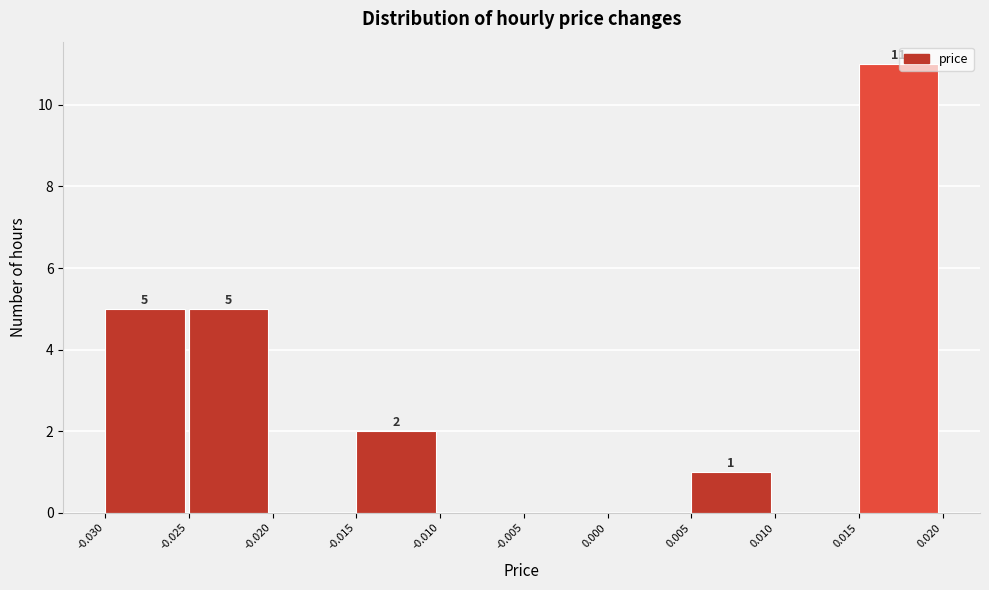

Over which range of the x-axis is the bar tallest?

0.015 to 0.020